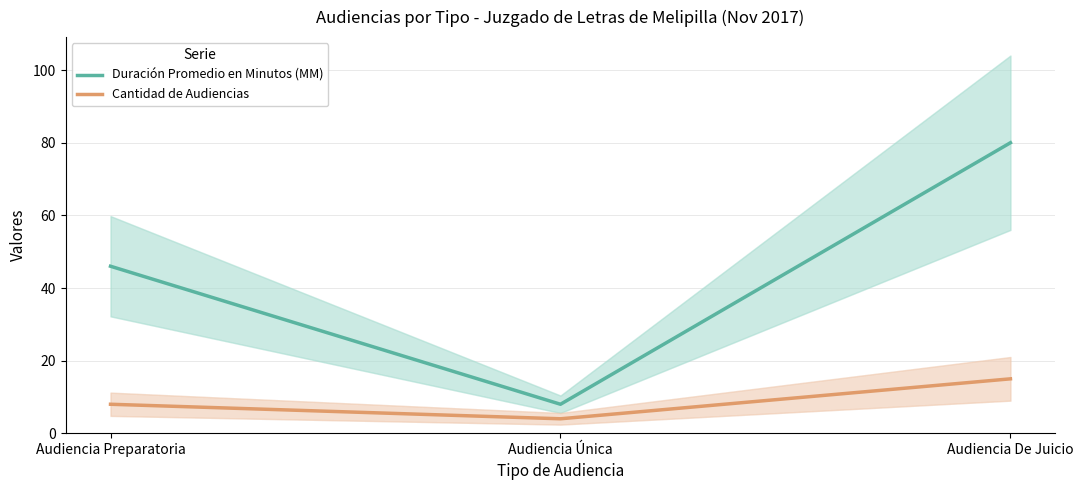

List the series in order of their peak value, lowest first.

Cantidad de Audiencias, Duración Promedio en Minutos (MM)